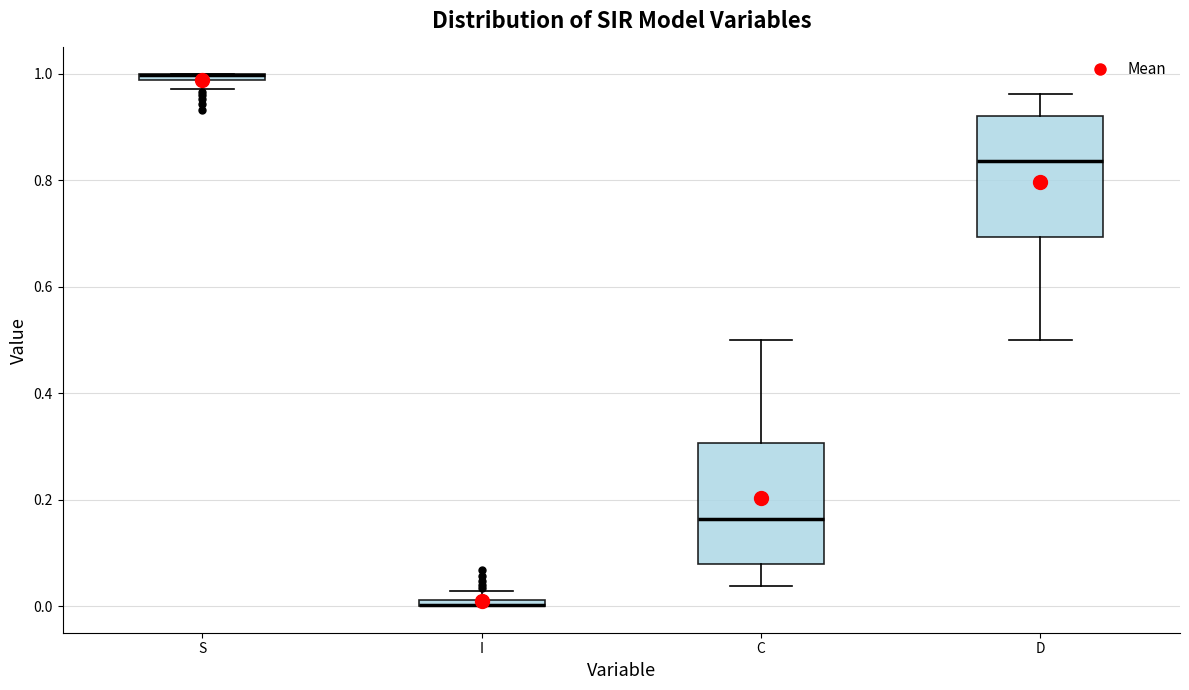

Where is the upper edge of the box for S on the y-axis? The values are not printed on the chart, so give them approximately, as read against the axis.

1.00